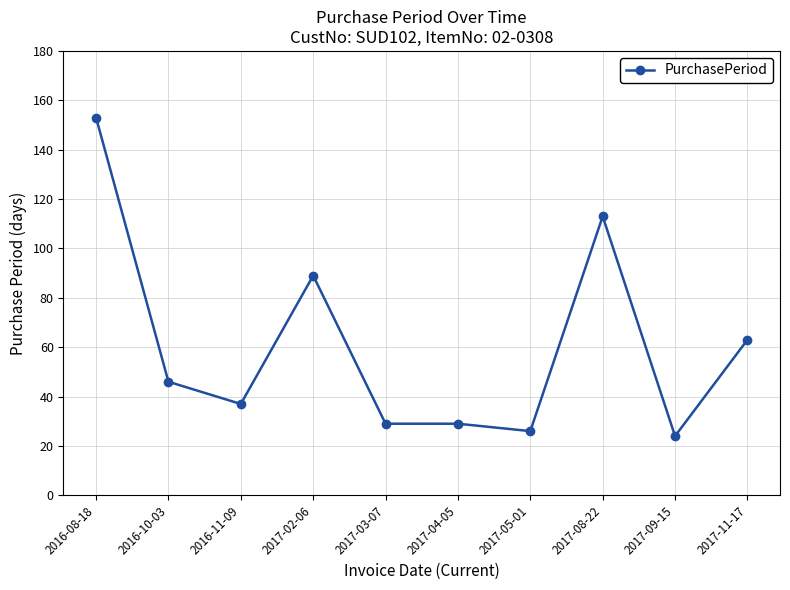

What is the sum of the values at 2017-02-06 and 2017-08-22?

202